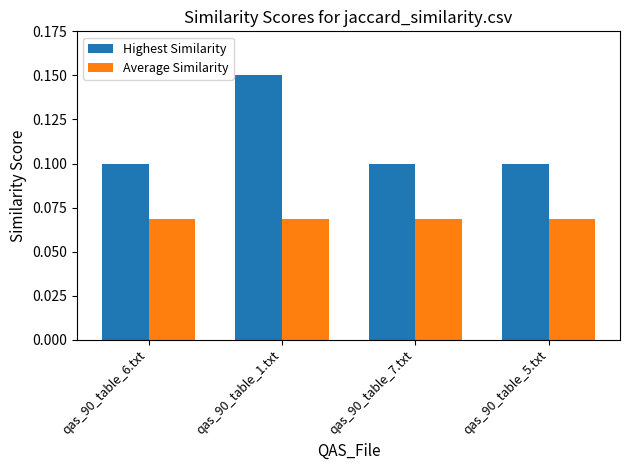

Which series has the largest range (max minus min)?

Highest Similarity